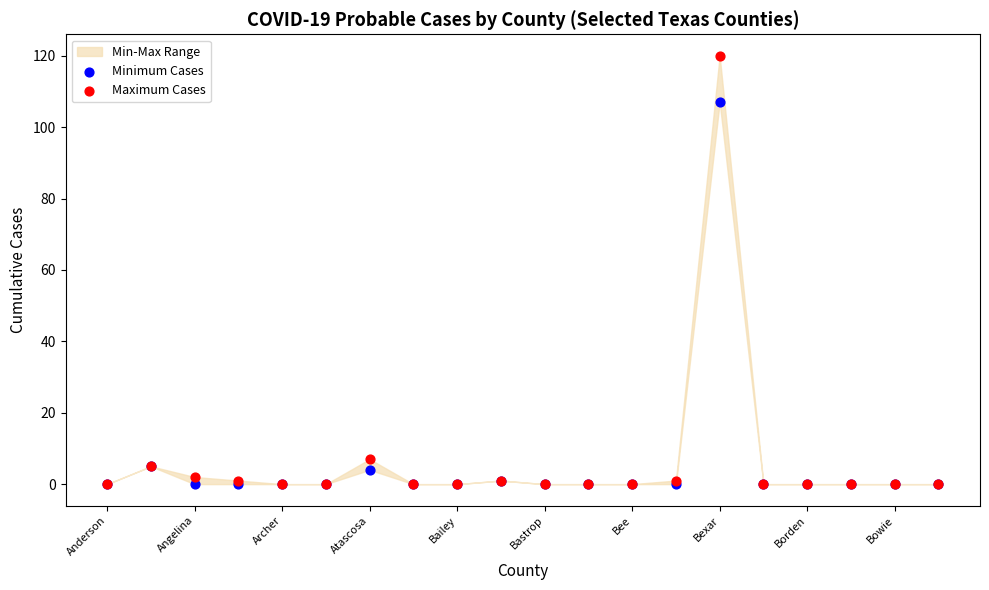

Across all series, what Y value is closest to 60?

107